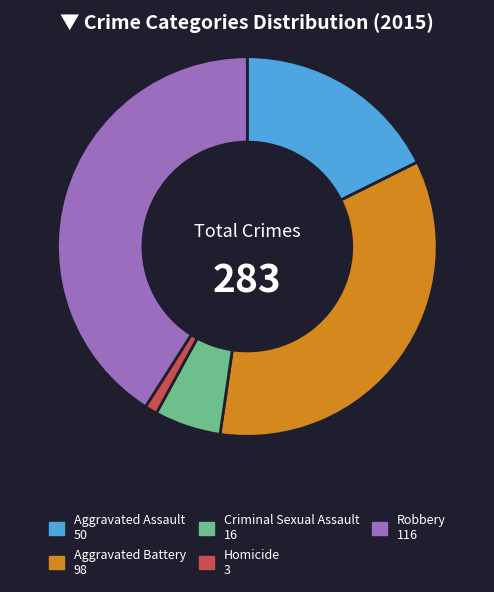

What is the smallest slice in the pie chart?

Homicide